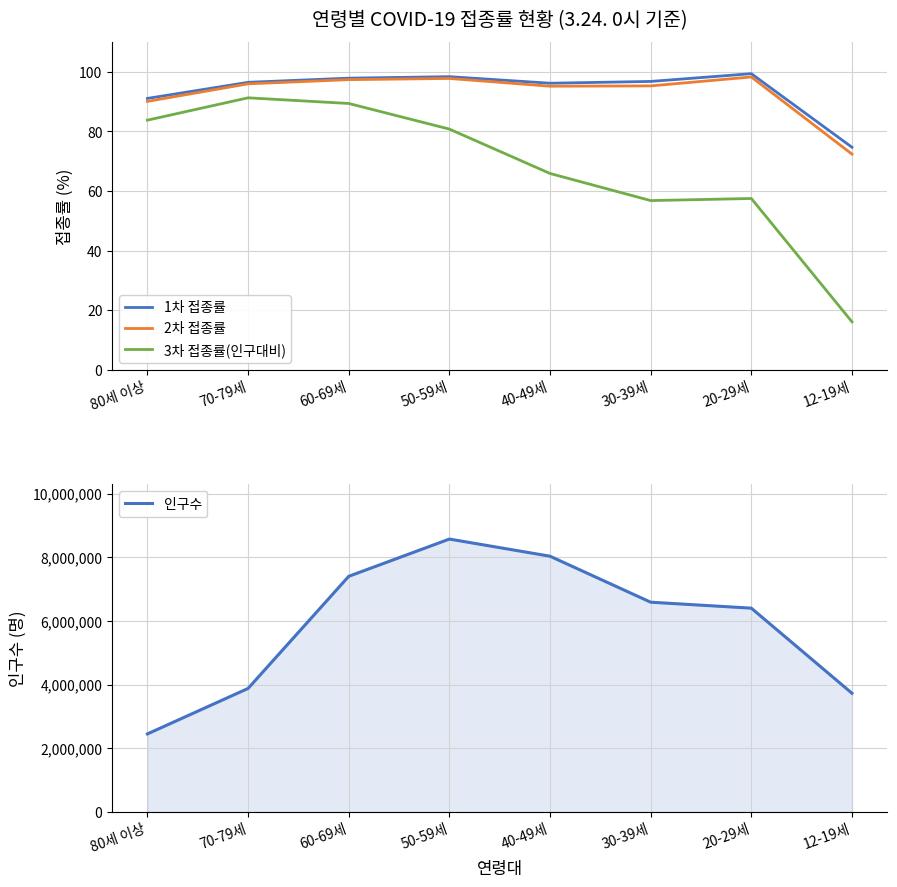

Which series changed the most between 70-79세 and 20-29세?

인구수